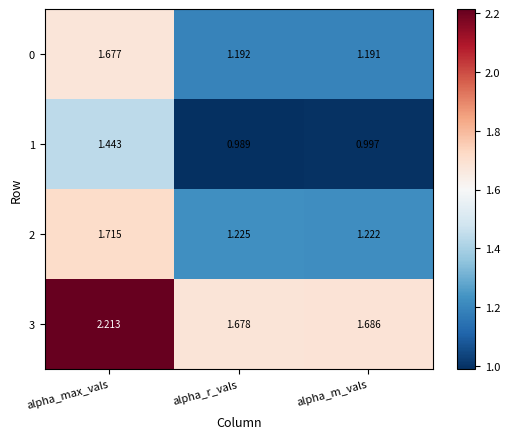

At which category is the sum across all series the highest?

alpha_max_vals